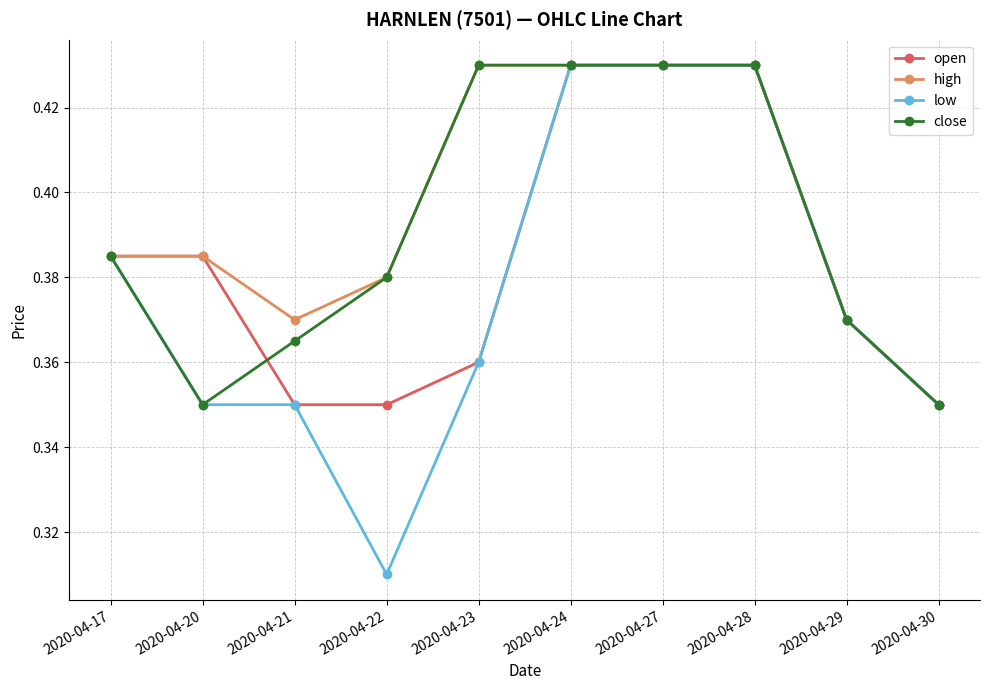

List the series in order of their overall mean, lowest first.

low, open, close, high